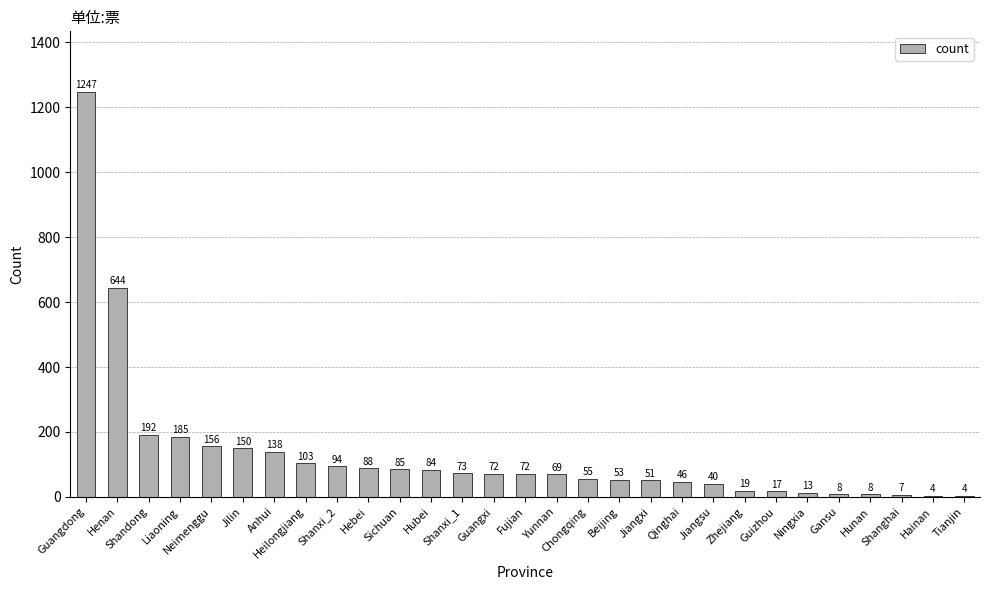

Where is the data nearest to the value 625?

Henan